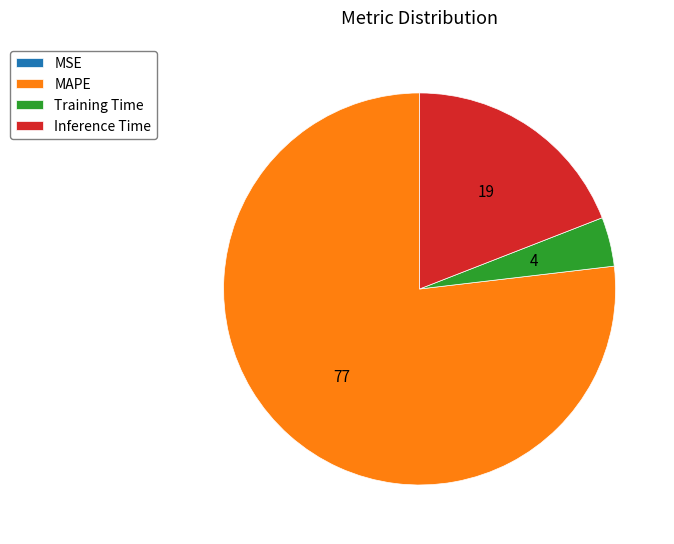

Do MAPE and Training Time together represent more than half of the pie?

Yes